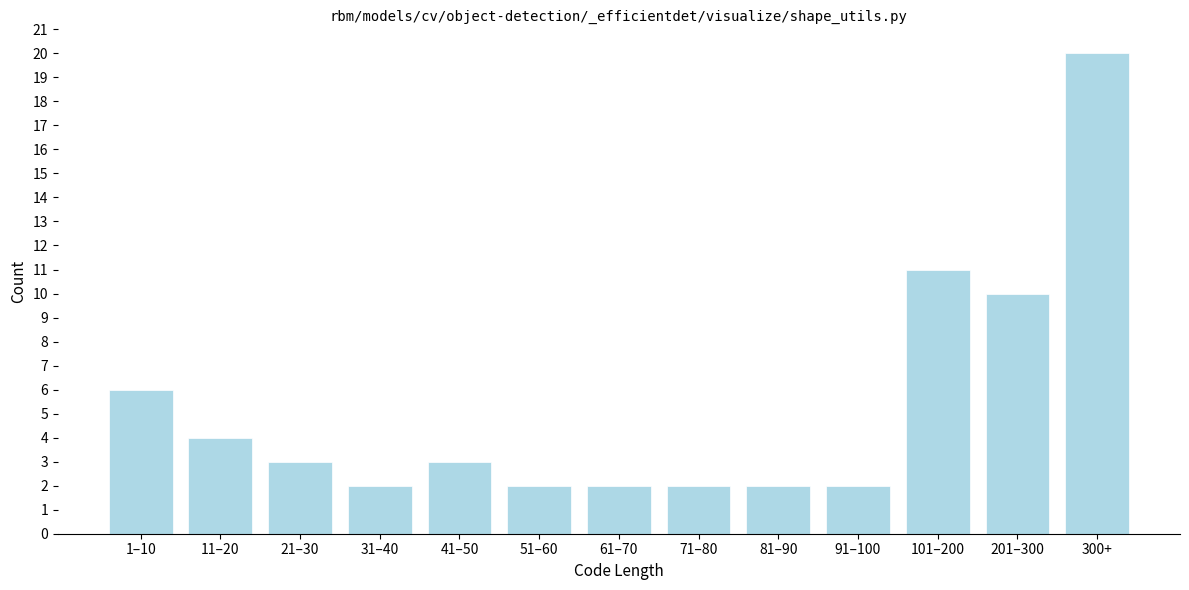

Reading right to left, transcribe all the data shown in this chart.

20	10	11	2	2	2	2	2	3	2	3	4	6